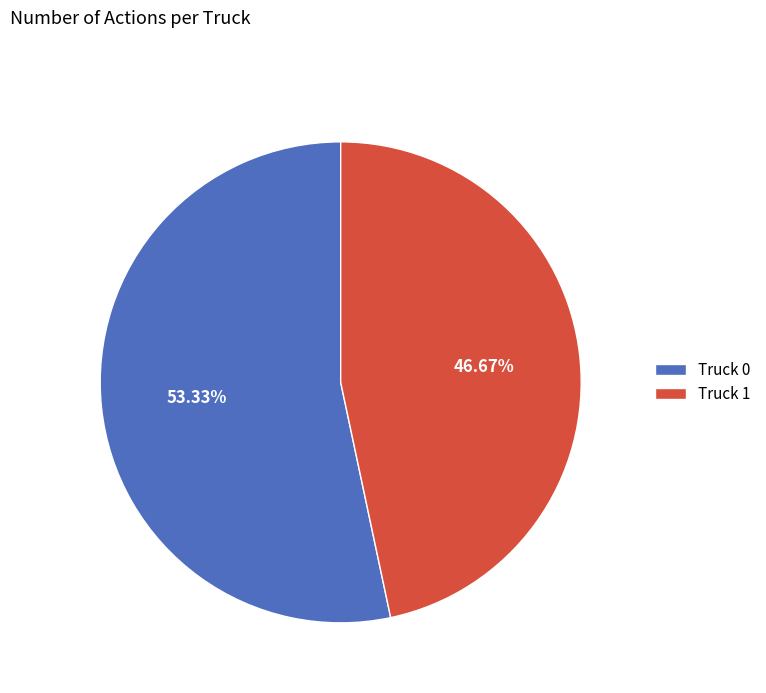

Is Truck 0 the majority of the pie?

Yes